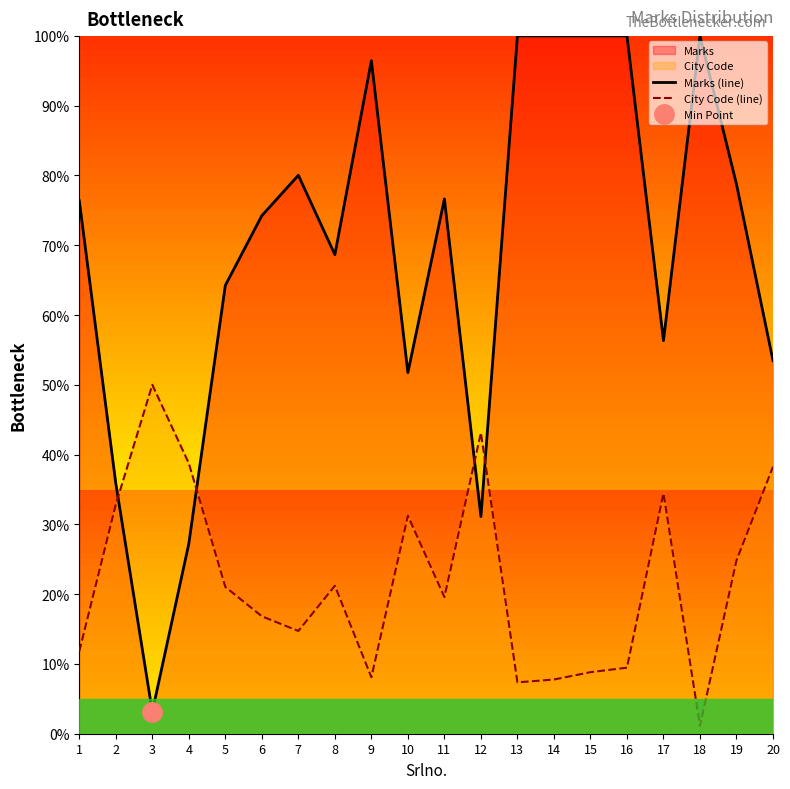

True or false: Marks (line) and City Code (line) intersect in this chart.

True